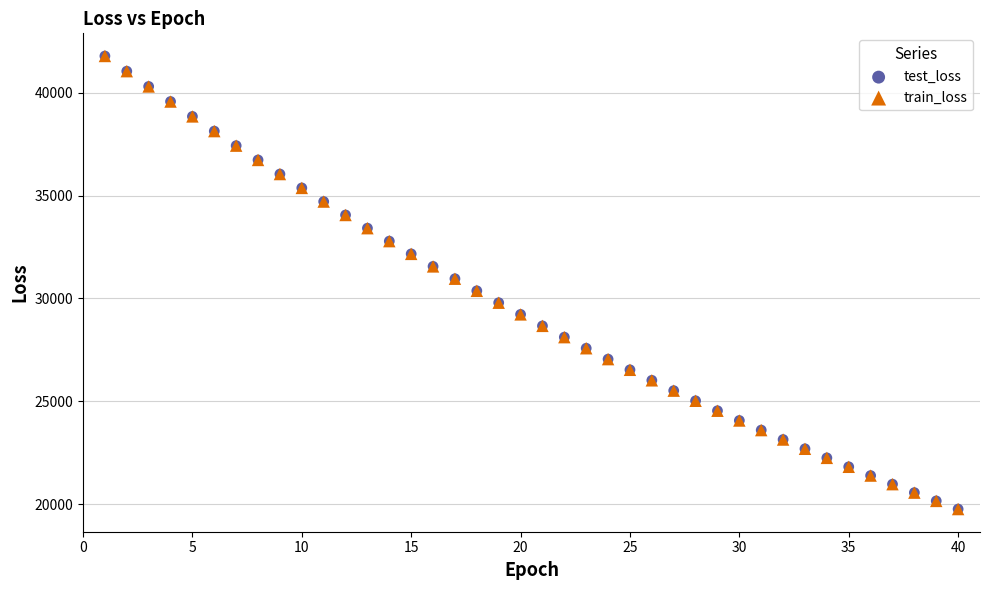

What are all the series names shown in the legend?

test_loss, train_loss